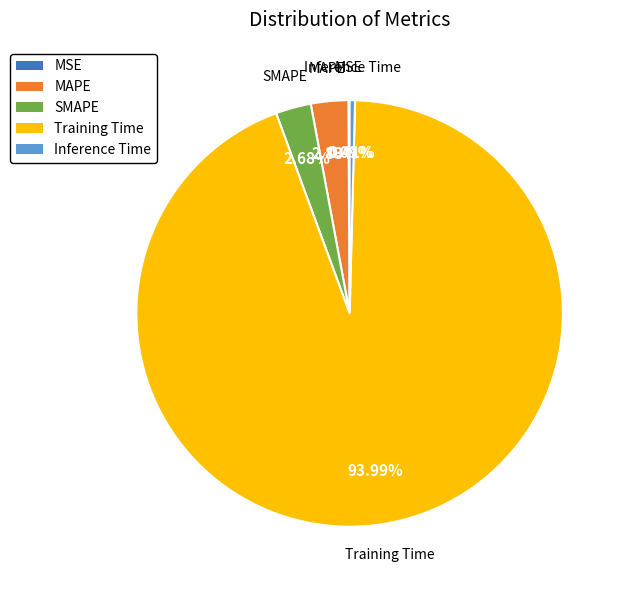

To the nearest percent, what is the combined percentage of MAPE and Inference Time?

3%